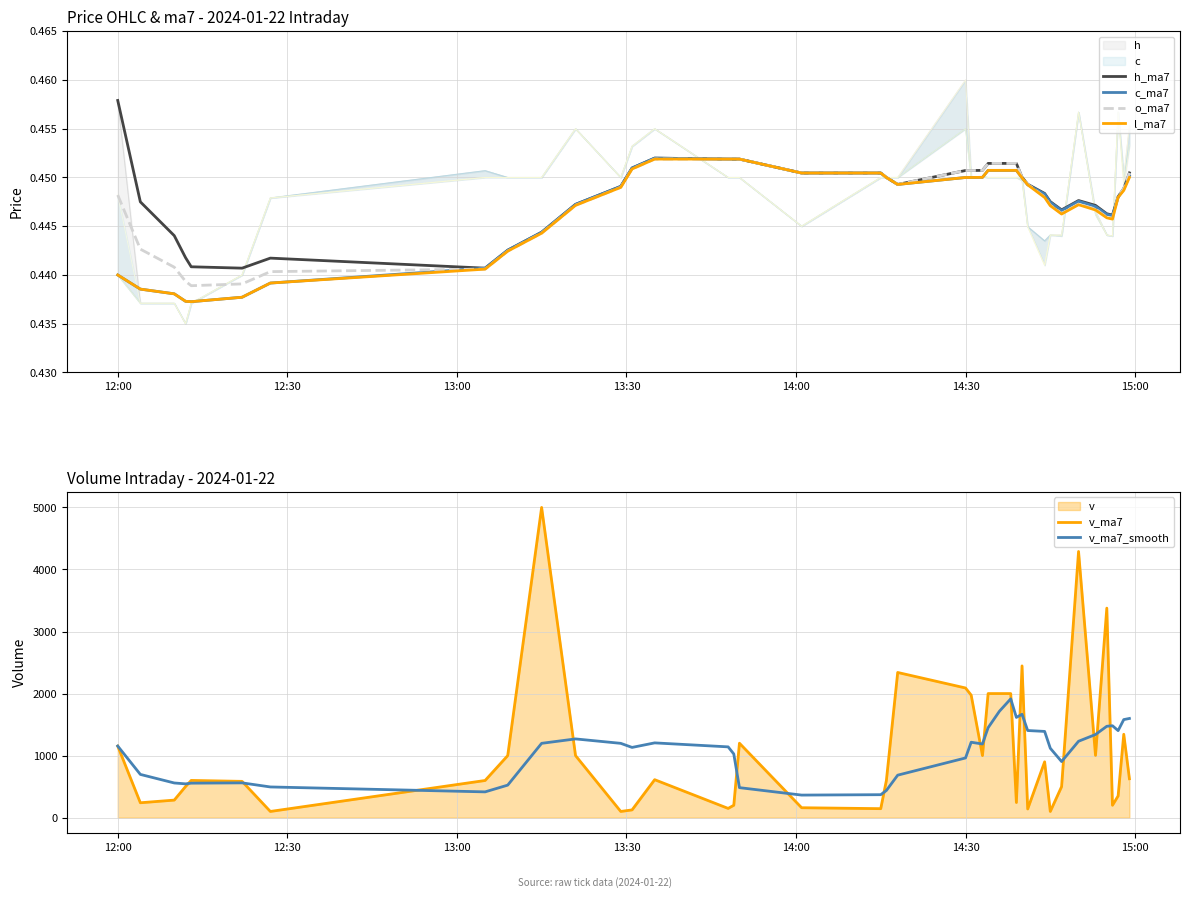

What is the difference between the maximum and second lowest values in the v_ma7_smooth series?

1544.9